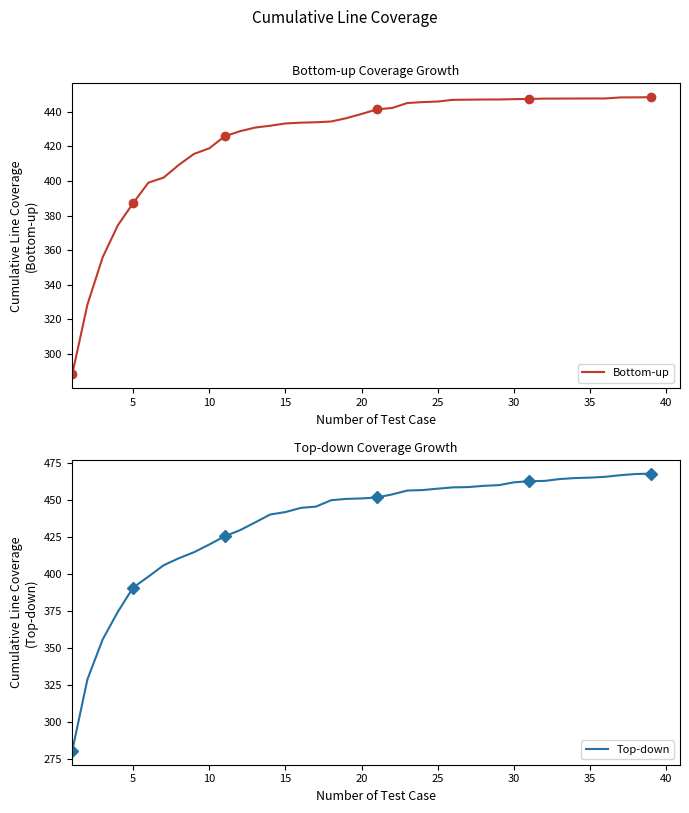

What is the minimum value for Bottom-up?

288.3